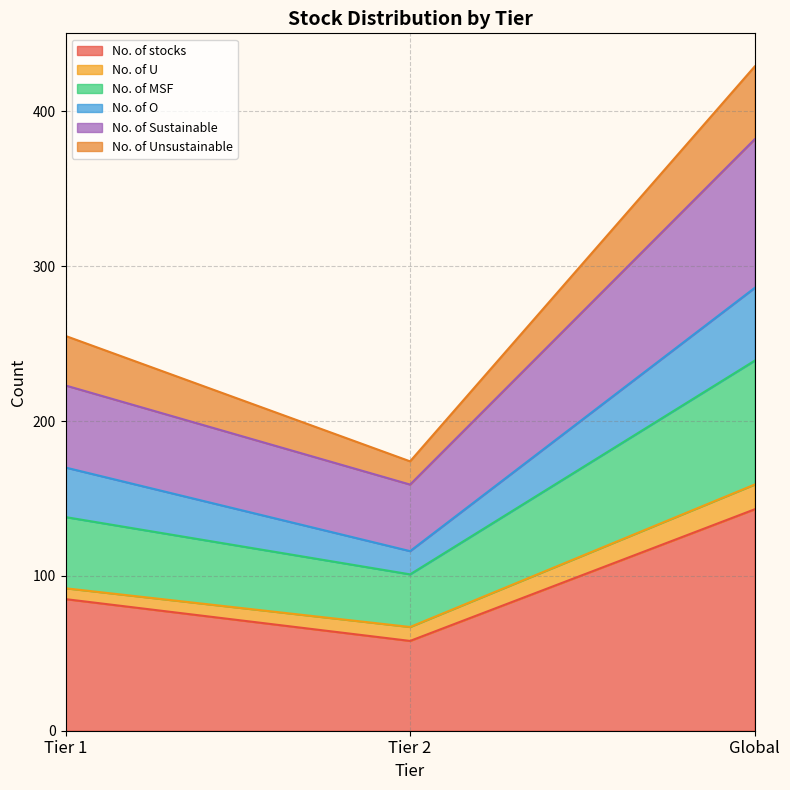

What is the value of the No. of stocks point at the 1st from the left?

85